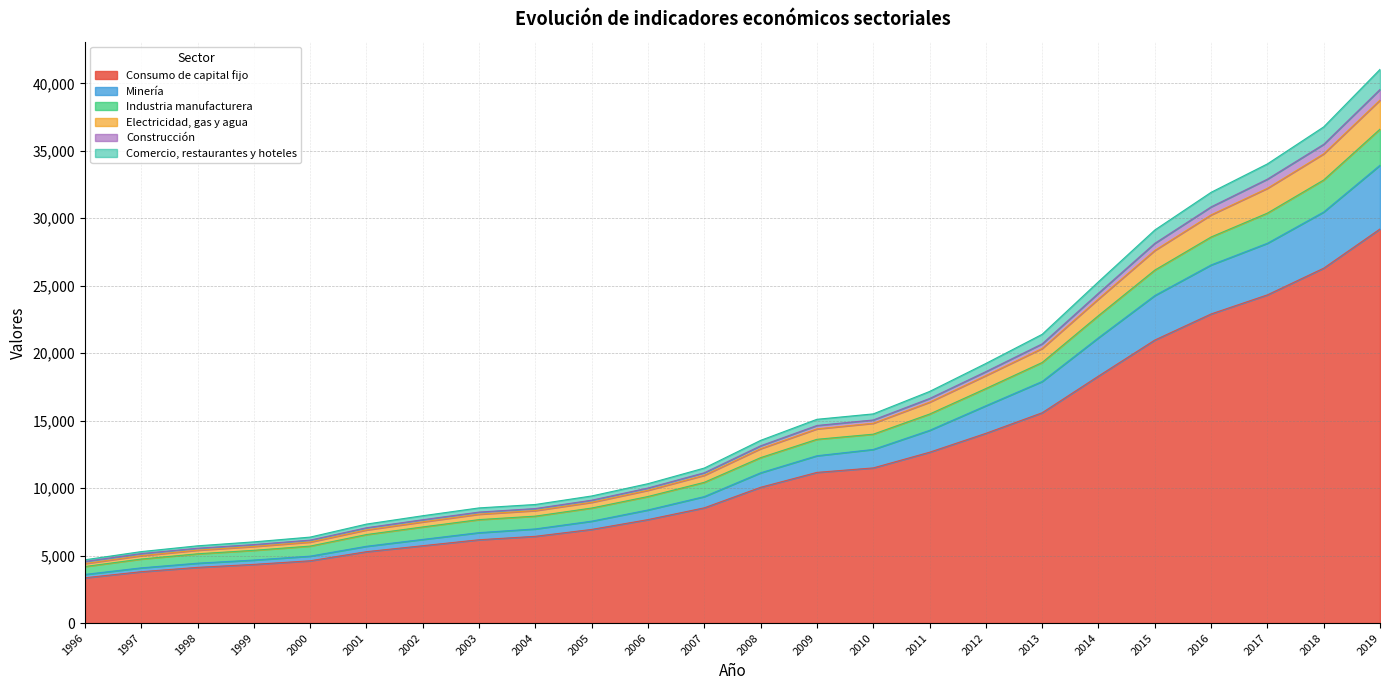

Reading left to right, extract all data points from this chart.

Consumo de capital fijo: 3357	3807	4128	4349	4617	5291	5733	6175	6430	6941	7669	8542	10063	11168	11500	12662	14063	15588	18306	20976	22911	24326	26305	29211
Minería: 3605	4092	4437	4671	4960	5691	6200	6702	6978	7552	8382	9374	11136	12401	12867	14281	16105	17904	21145	24273	26541	28149	30467	33934
Industria manufacturera: 4690	5297	5726	6019	6372	7336	7956	8536	8790	9421	10332	11490	13541	15103	15504	17165	19241	21402	25298	29131	31926	34032	36776	41039
Electricidad, gas y agua: 4567	5150	5547	5818	6149	7064	7659	8226	8488	9108	10010	11141	13138	14644	15053	16643	18635	20695	24449	28143	30846	32901	35483	39550
Construcción: 4409	4995	5401	5676	6004	6902	7499	8070	8338	8949	9841	10954	12925	14394	14810	16372	18343	20354	24025	27618	30254	32223	34779	38761
Comercio, restaurantes y hoteles: 4191	4746	5133	5392	5705	6560	7124	7668	7926	8526	9380	10432	12261	13620	13999	15490	17382	19313	22787	26160	28615	30384	32841	36609